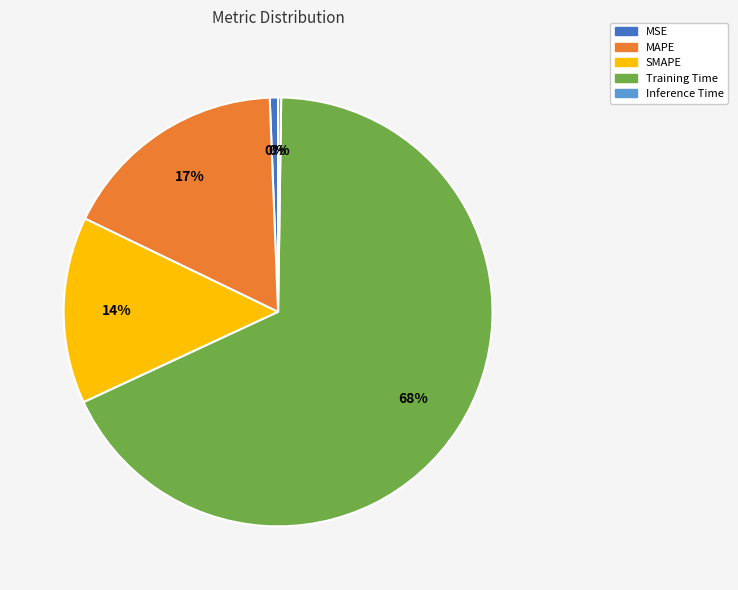

Is it true that MAPE is 17% of the pie?

True